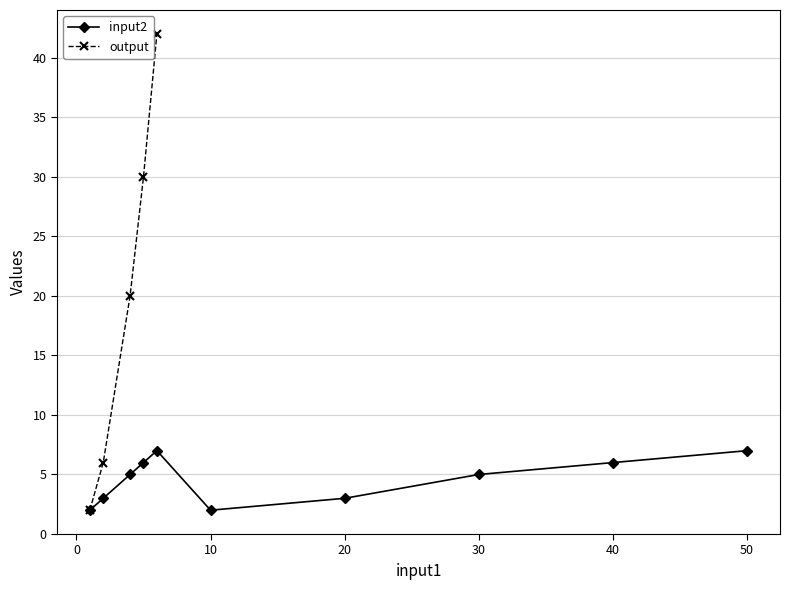

How many distinct data groups are displayed?

2